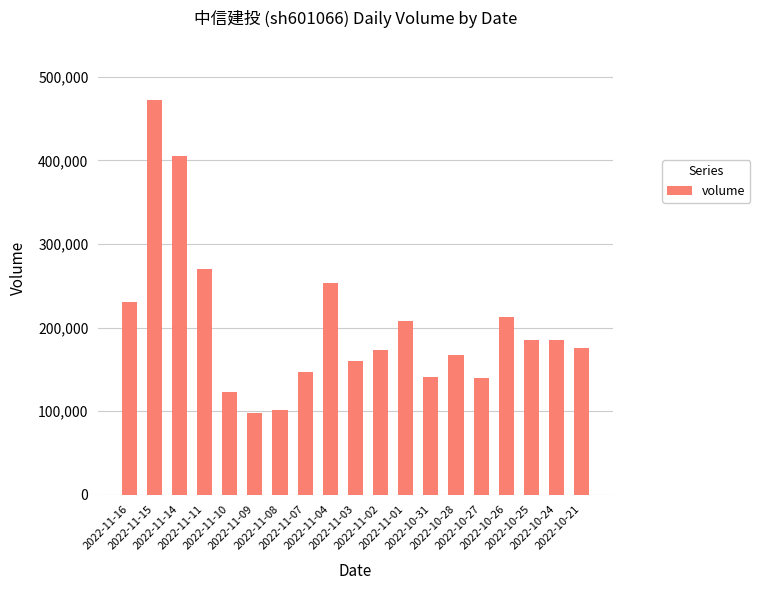

How many categories are shown in the chart?

19